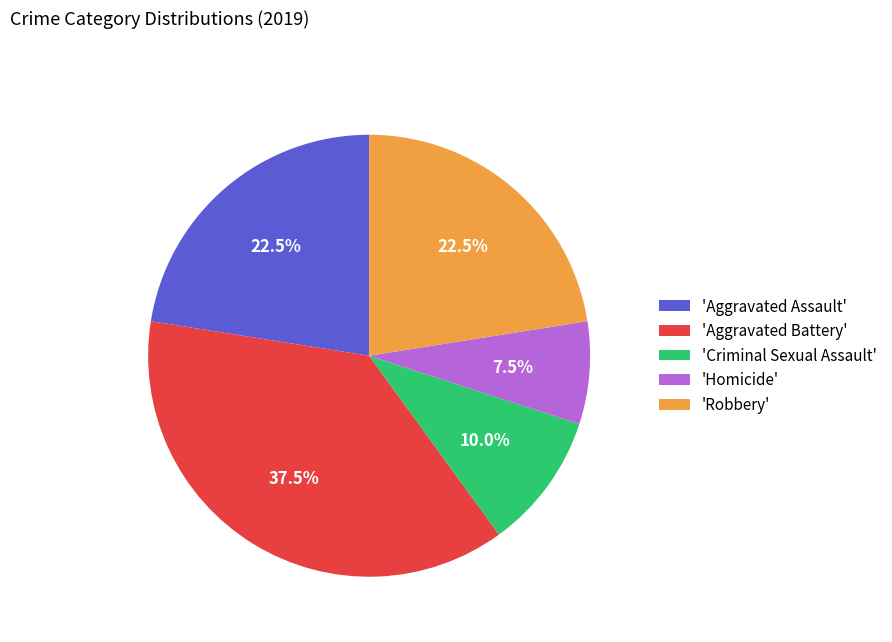

To the nearest percent, what is the difference between the largest and smallest slice percentages?

30%